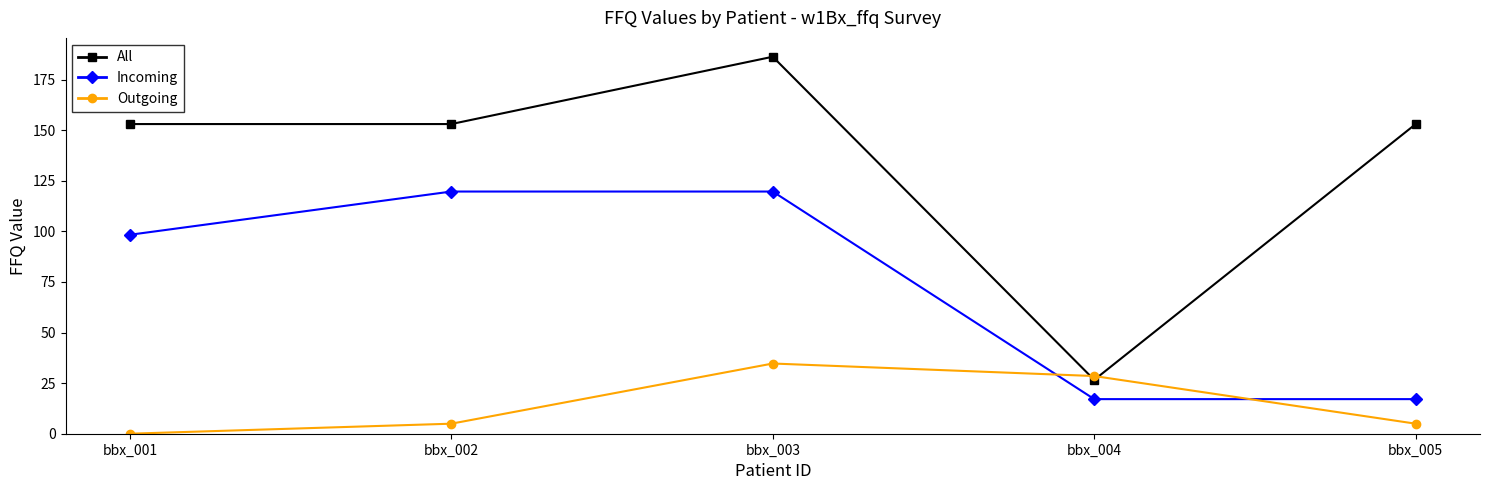

What is the sum of the Outgoing values at bbx_003 and bbx_005?

39.7